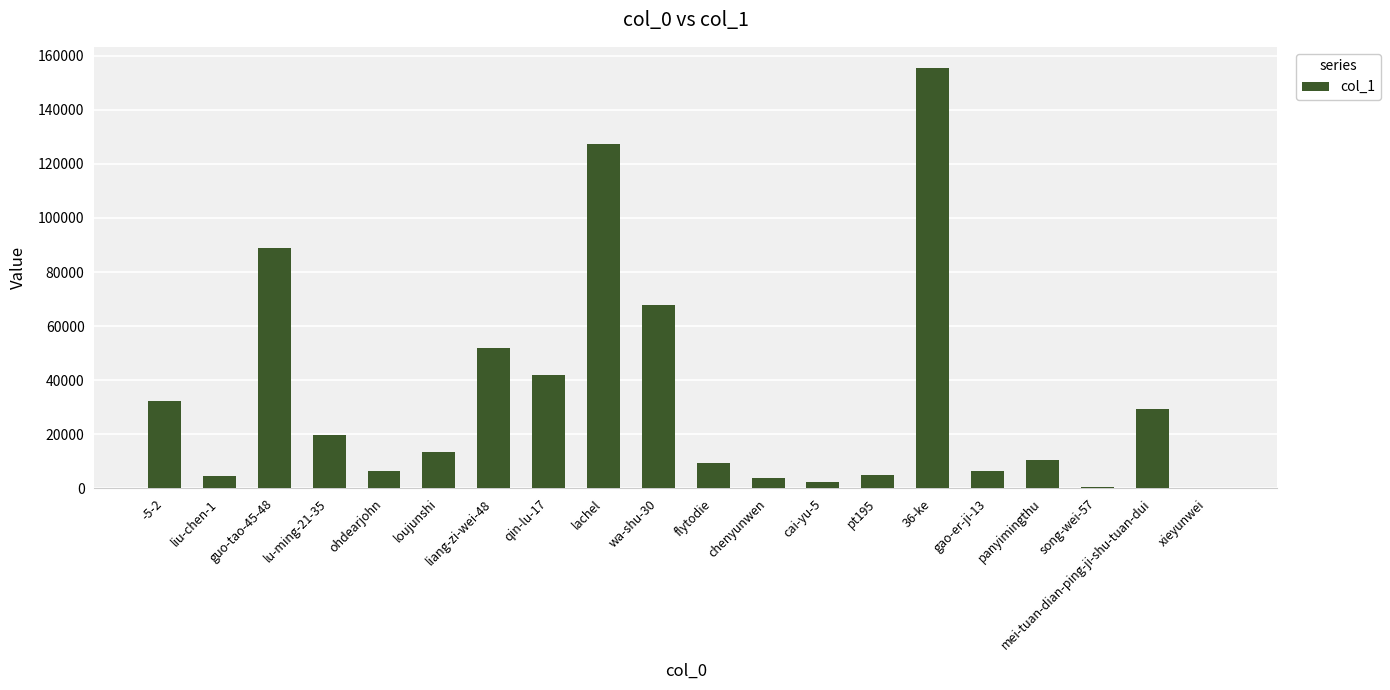

Is it true that the value at ohdearjohn is 6361?

True